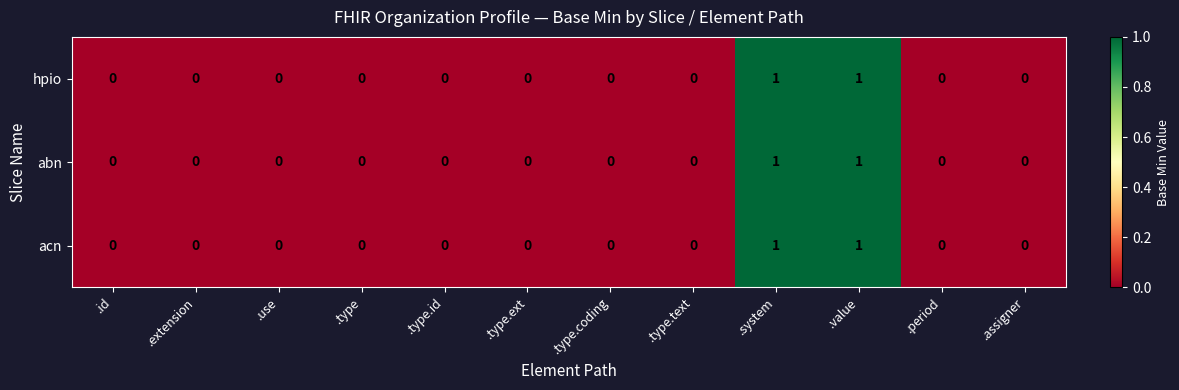

Count the abn values in the range 0 to 1.

12